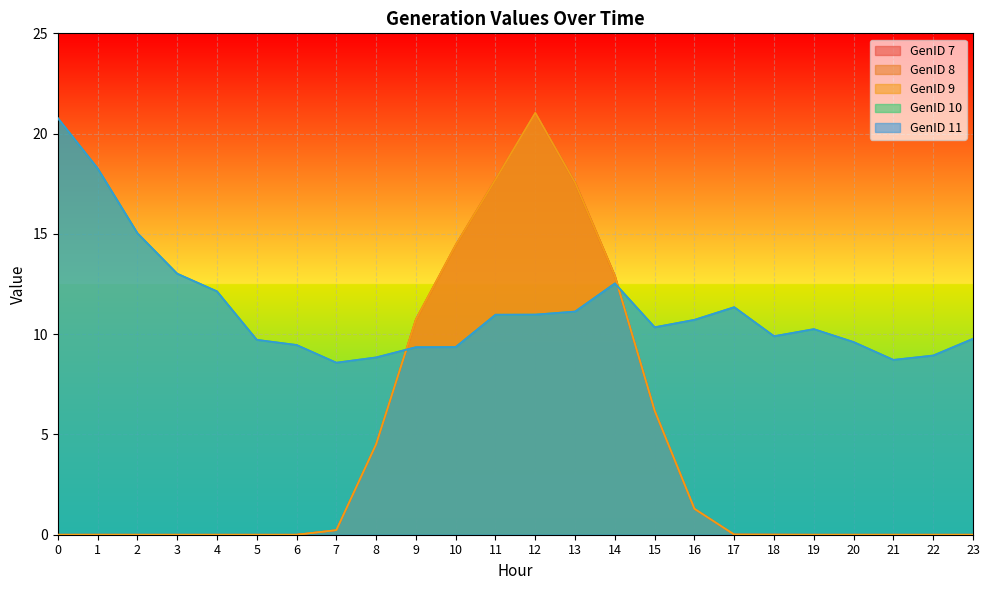

Which series ends up on top after the final intersection of GenID 11 and GenID 8?

GenID 11